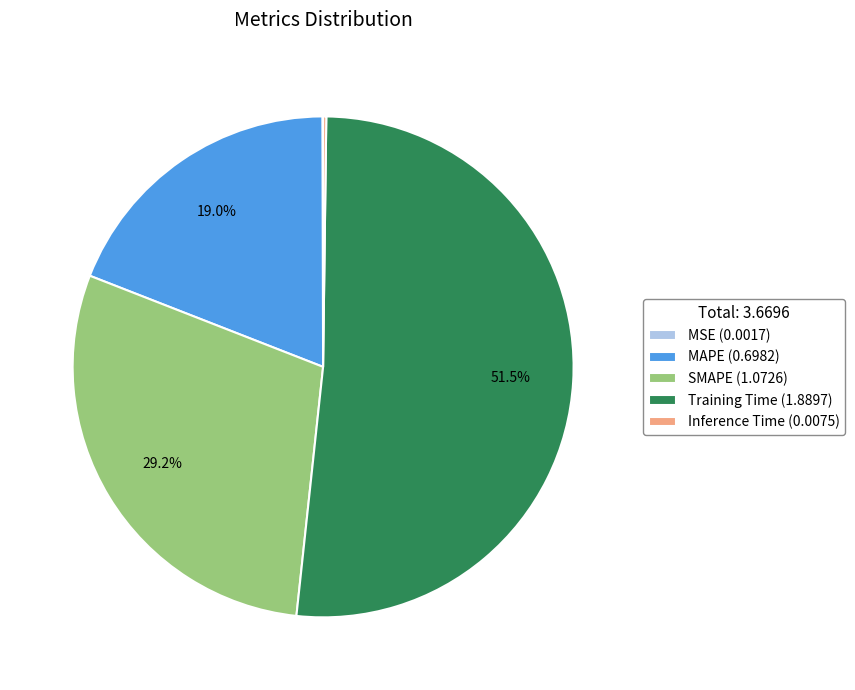

Does Training Time (1.8897) represent more than half of the total?

Yes